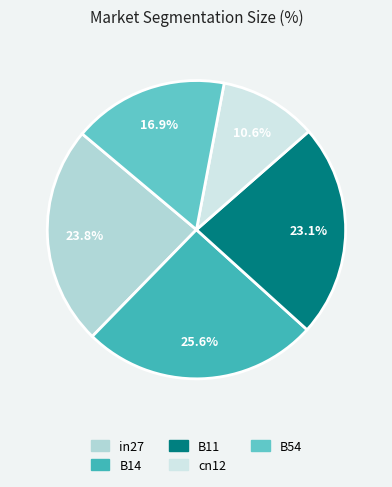

What percentage do in27 and B54 together represent?

40.7%